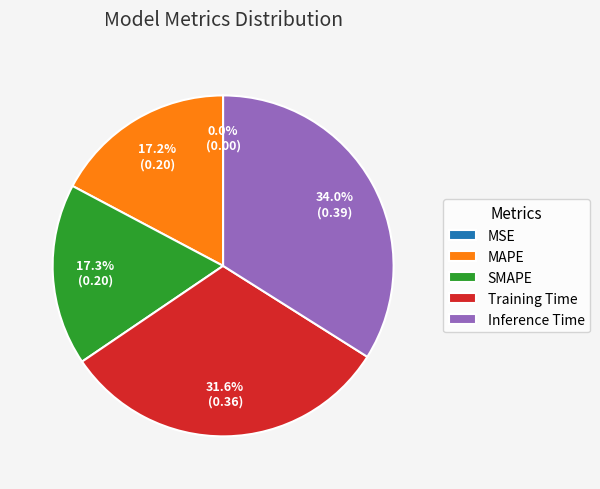

Which category has the biggest portion of the pie?

Inference Time